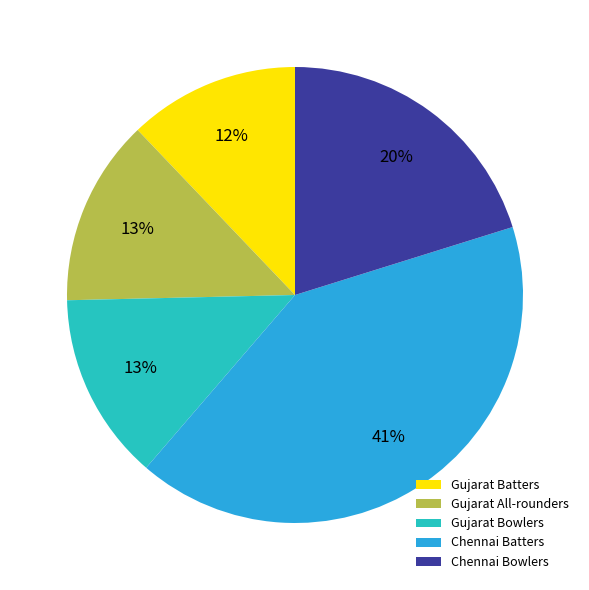

Do Chennai Batters and Gujarat Bowlers together represent more than half of the pie?

Yes